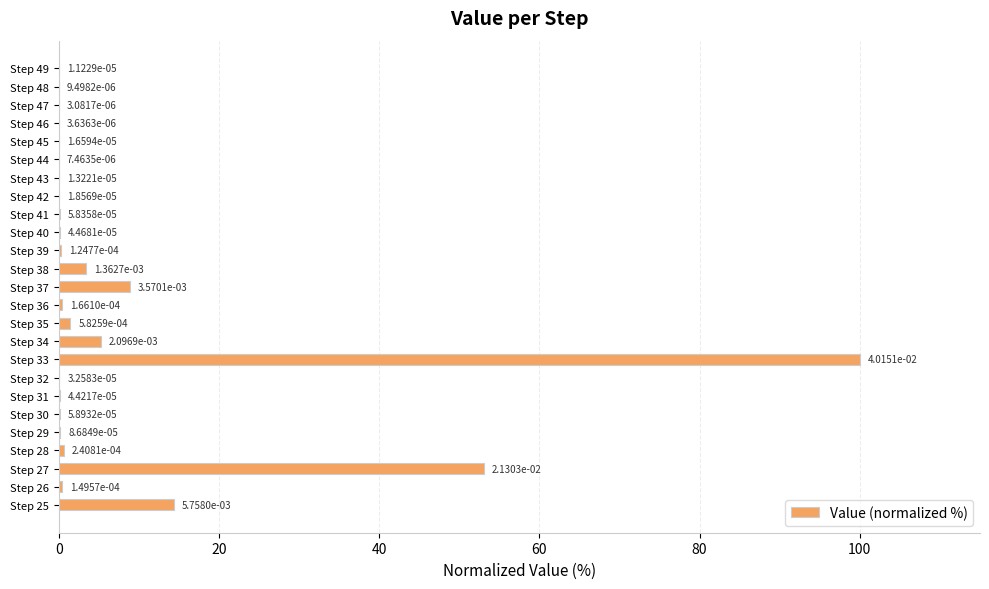

How many data points does each series have?

25